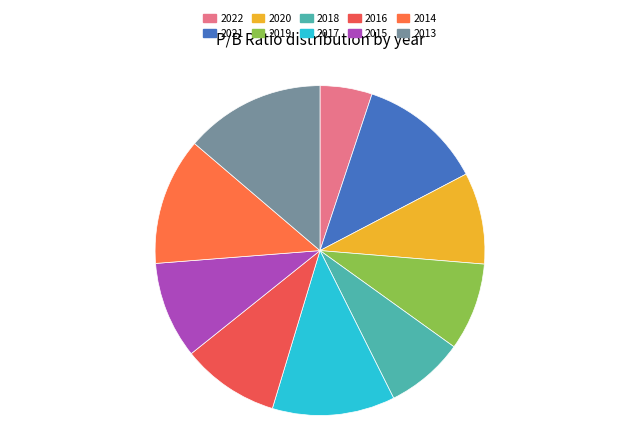

Which has a higher value, 2017 or 2018?

2017